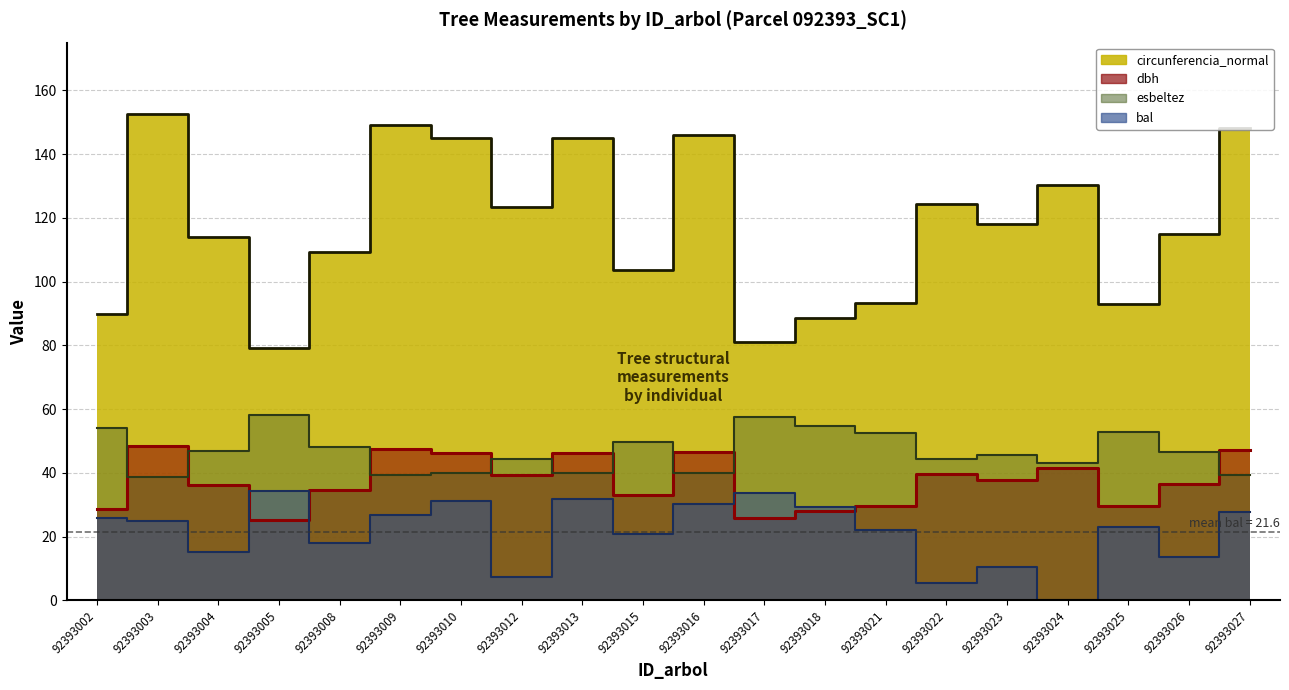

Between 92393002 and 92393018, which series saw the biggest shift?

bal